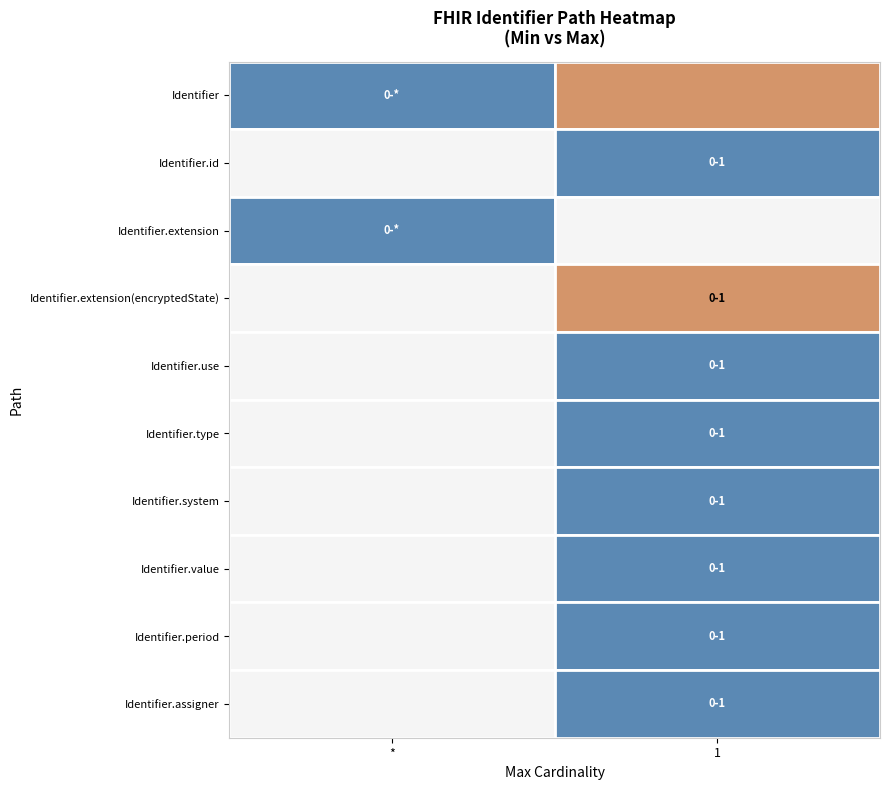

Which series has the largest range (max minus min)?

Identifier.id